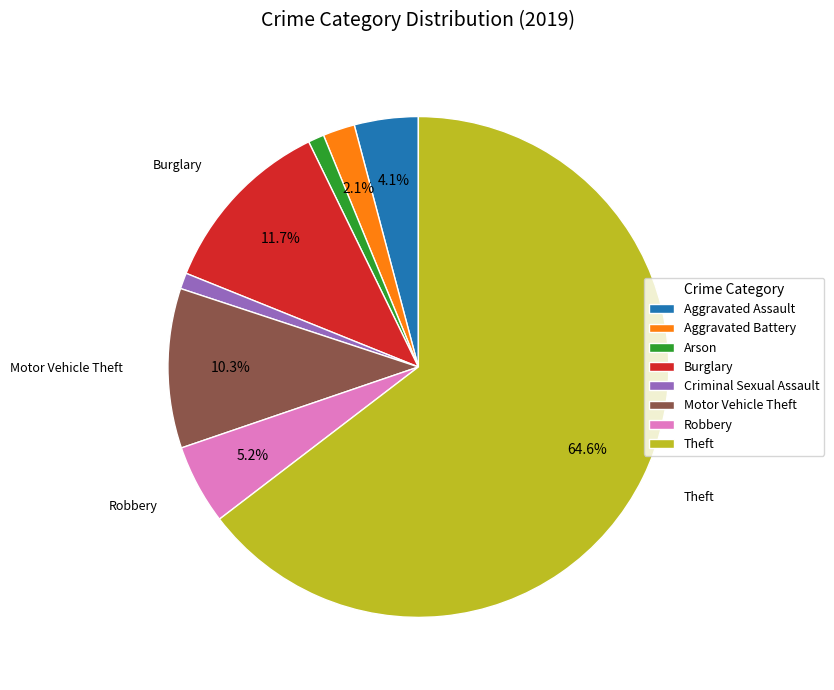

The Robbery slice represents 11% of the pie. True or false?

False